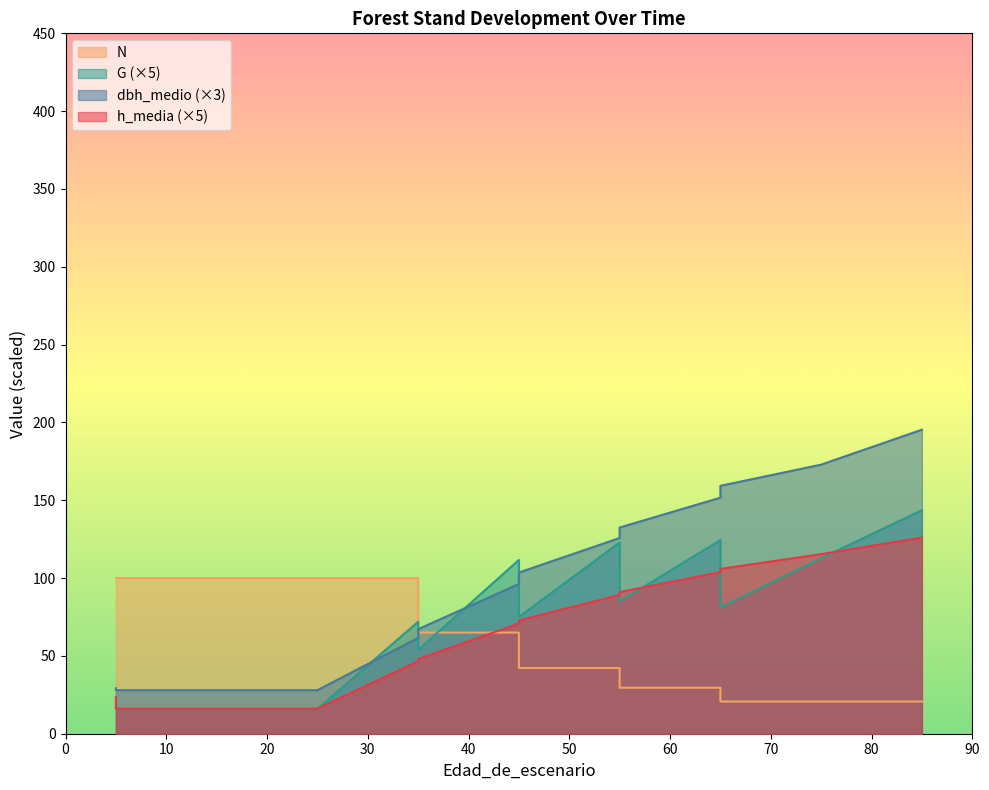

What is the difference between the second highest and minimum values in the dbh_medio series?

144.9